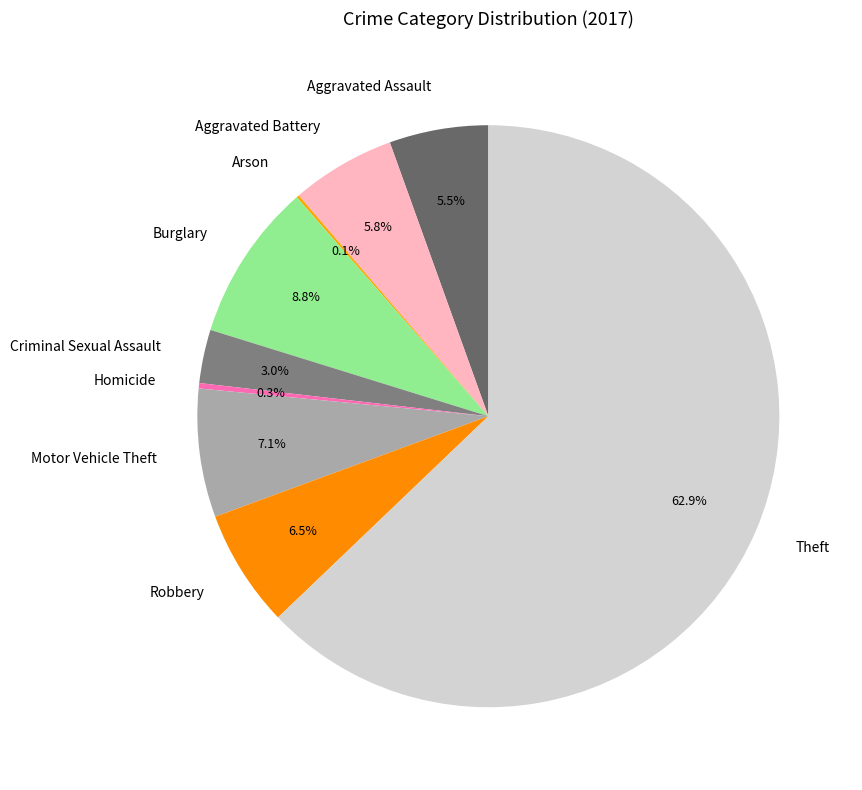

Is the sum of Aggravated Assault and Aggravated Battery greater than half?

No